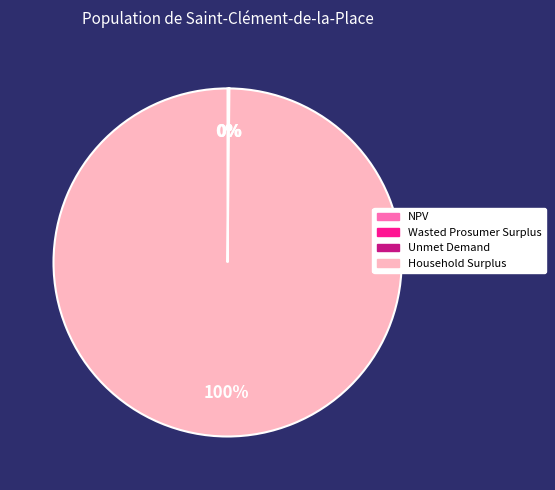

Which slice is the largest?

Household Surplus